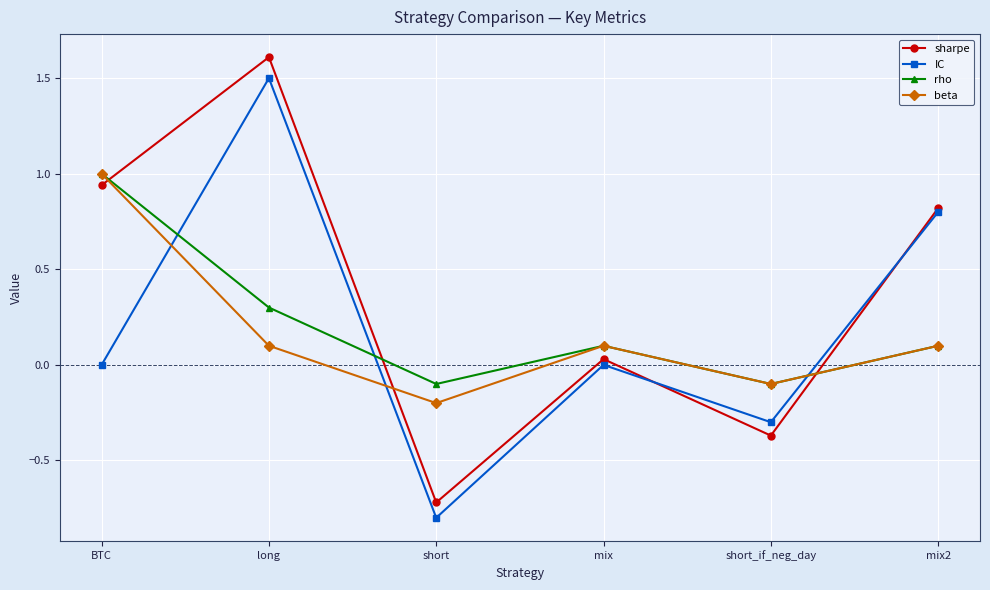

What is the minimum value shown in the chart?

-0.8